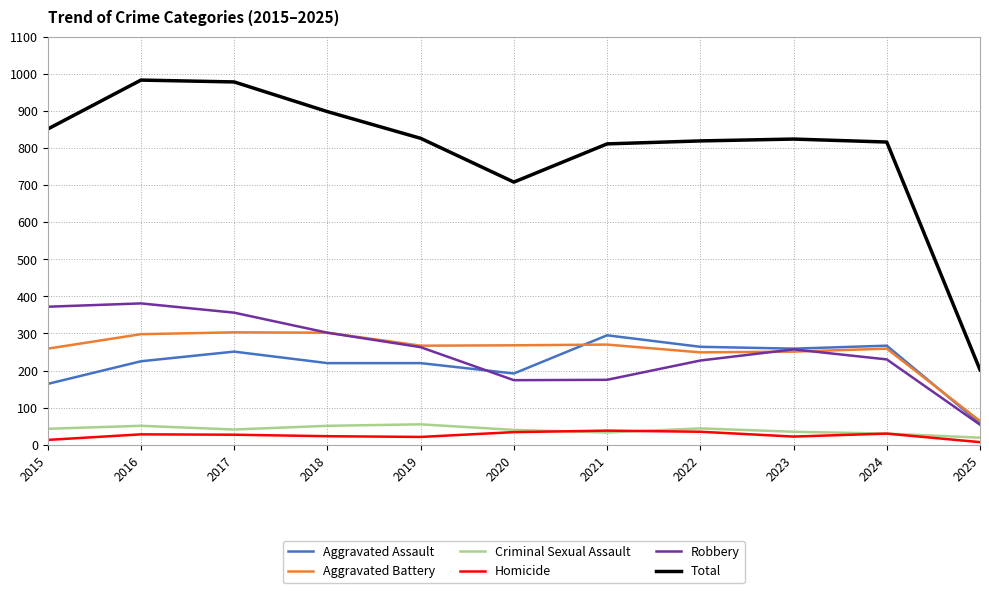

After their last crossing, which series has the higher values: Aggravated Battery or Robbery?

Aggravated Battery